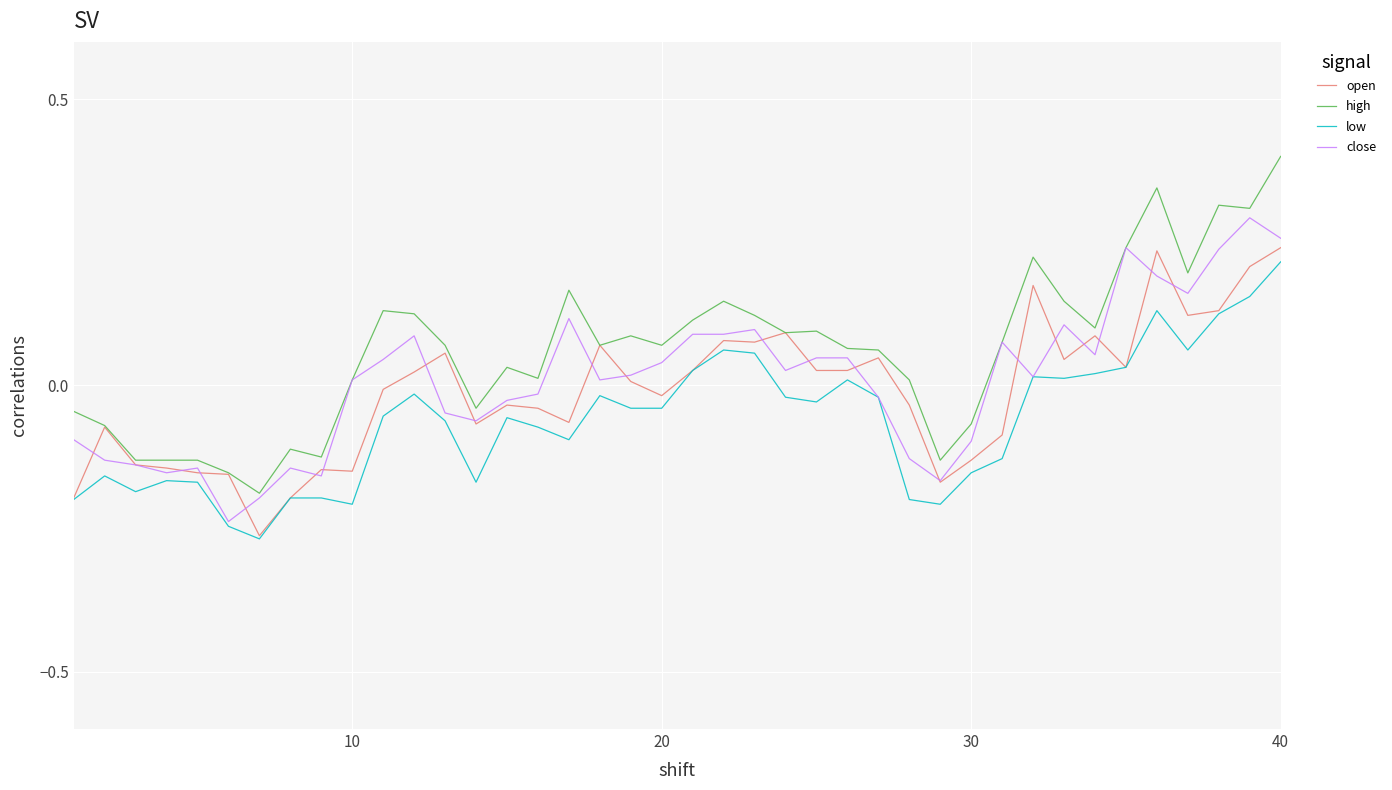

Which series has the largest total across all categories?

high